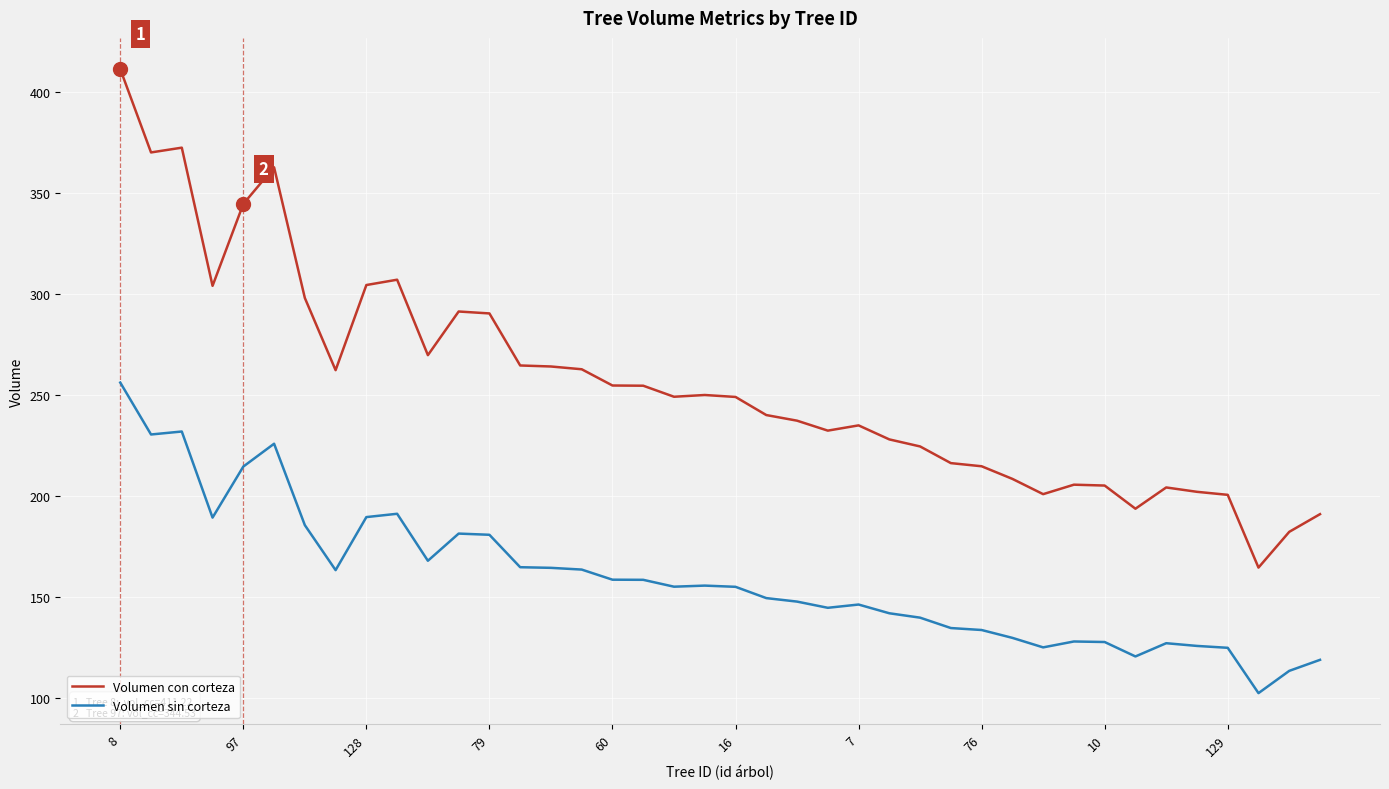

How many lines are shown in the chart?

2